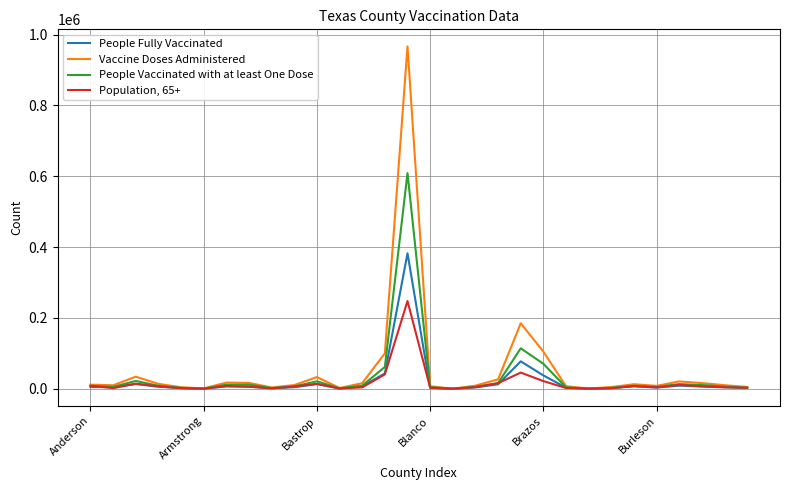

What is the greatest value displayed?

966723